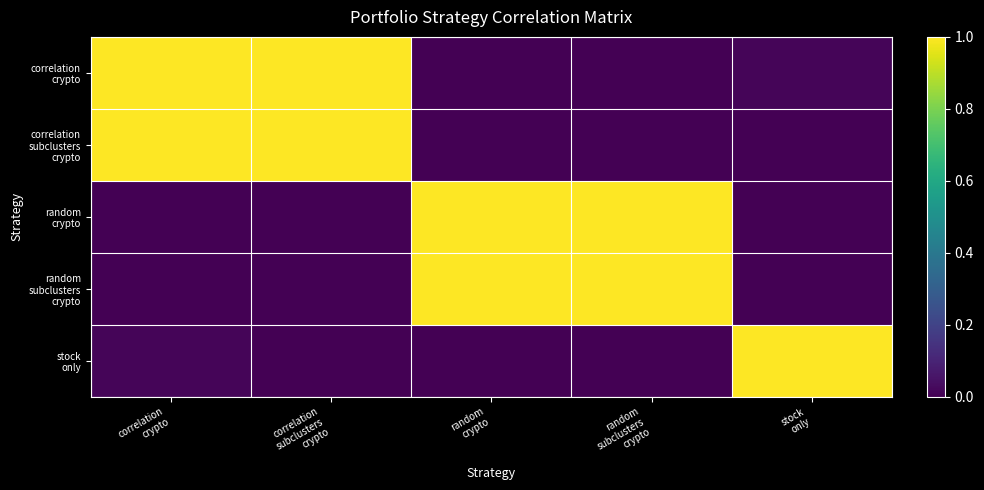

Between random
subclusters
crypto and correlation
crypto, which is larger?

correlation
crypto